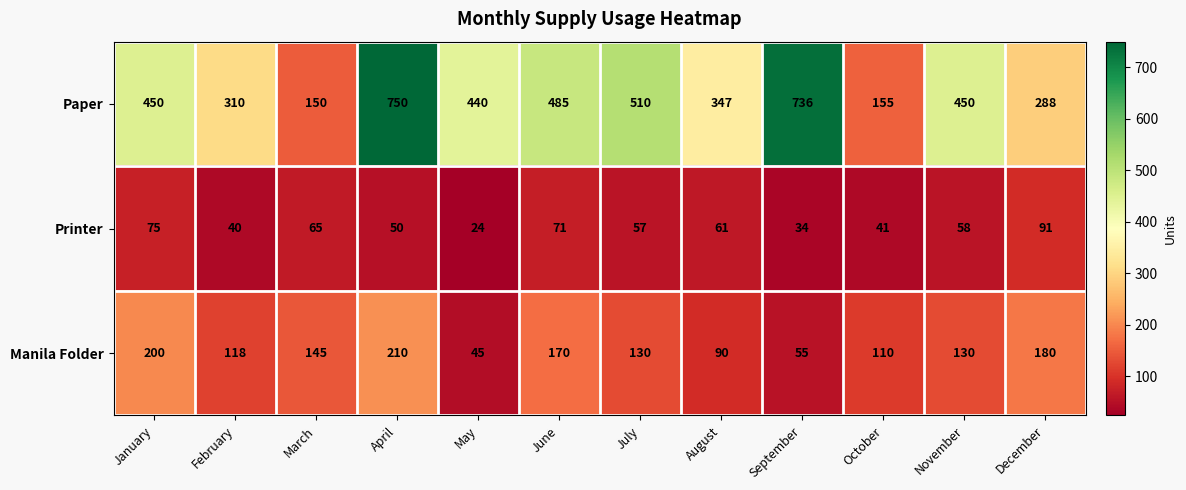

What is the difference between the maximum and second lowest values in the Paper series?

595